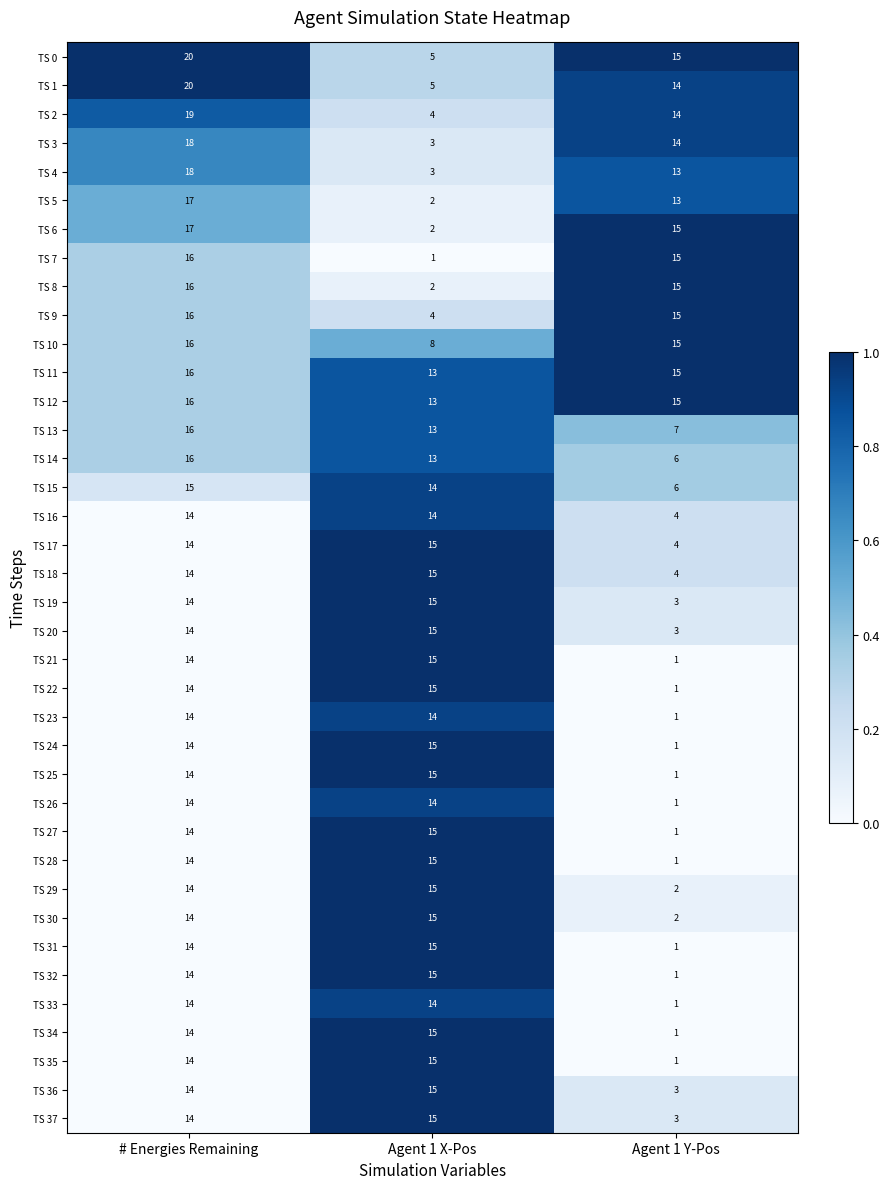

What is the spread (max minus min) of values at # Energies Remaining?

6